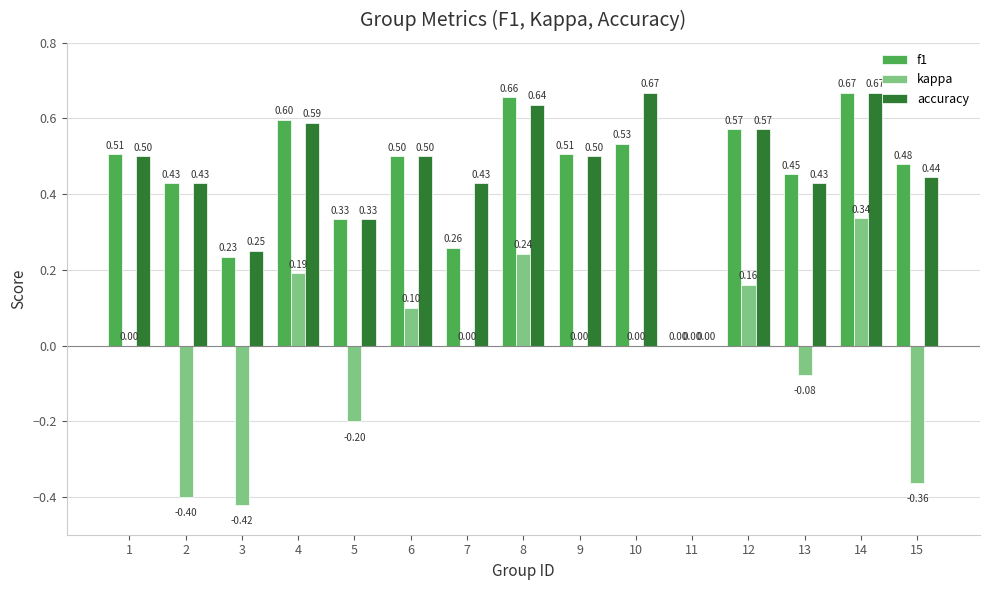

Is it true that kappa equals -0.4 at 2?

True